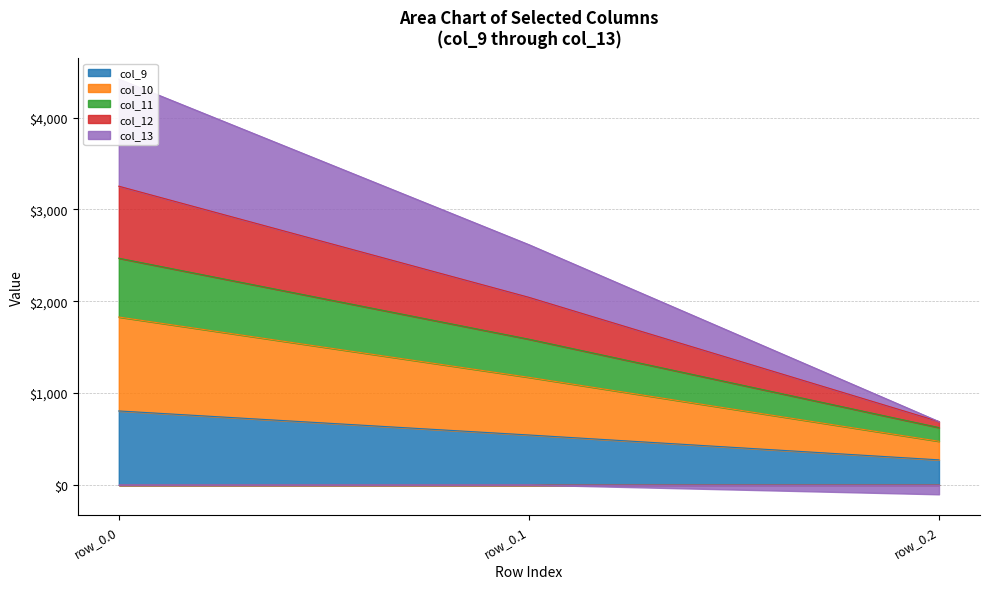

What is the minimum value shown in the chart?

271.1